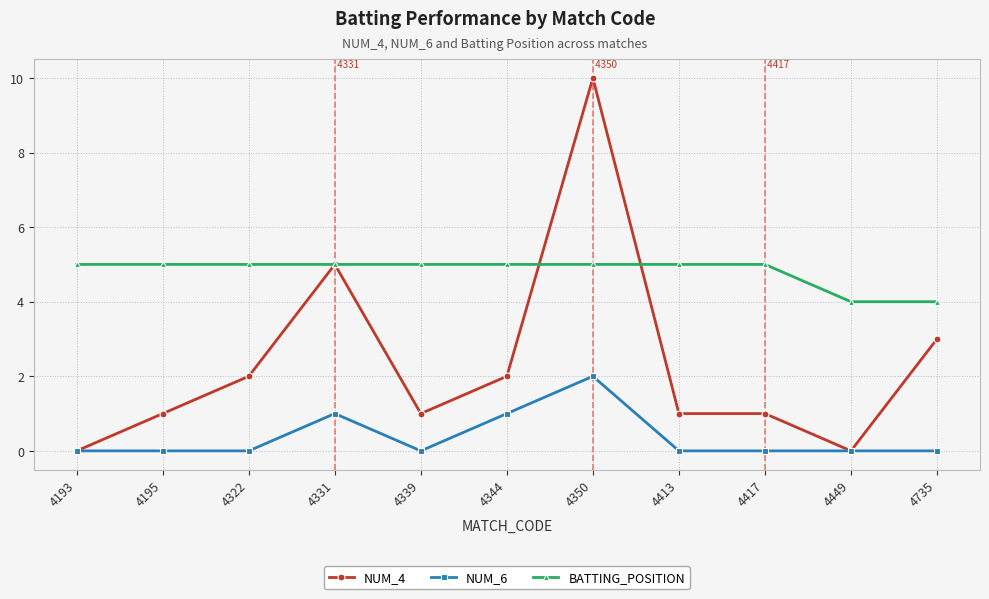

What is the total value across all series at 4344?

8